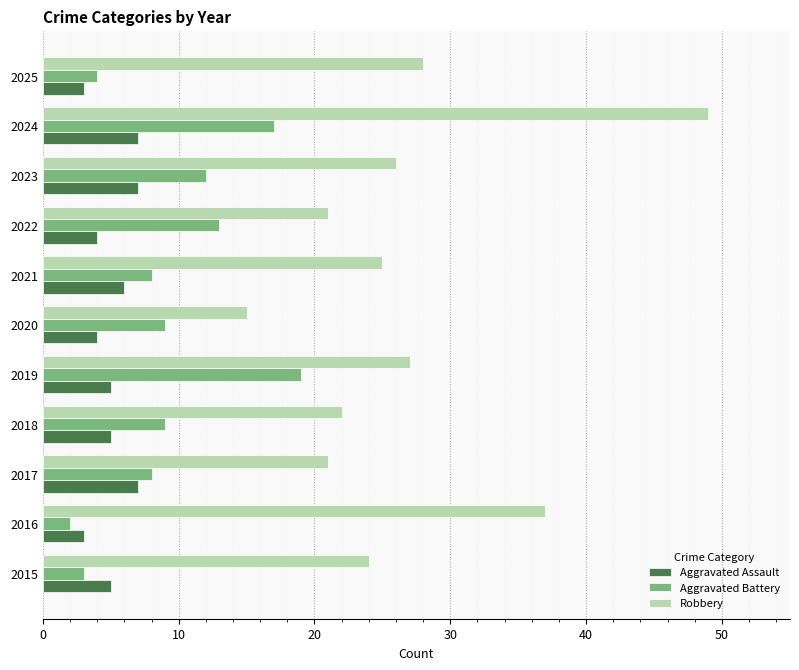

At how many categories does at least one series exceed 18?

10